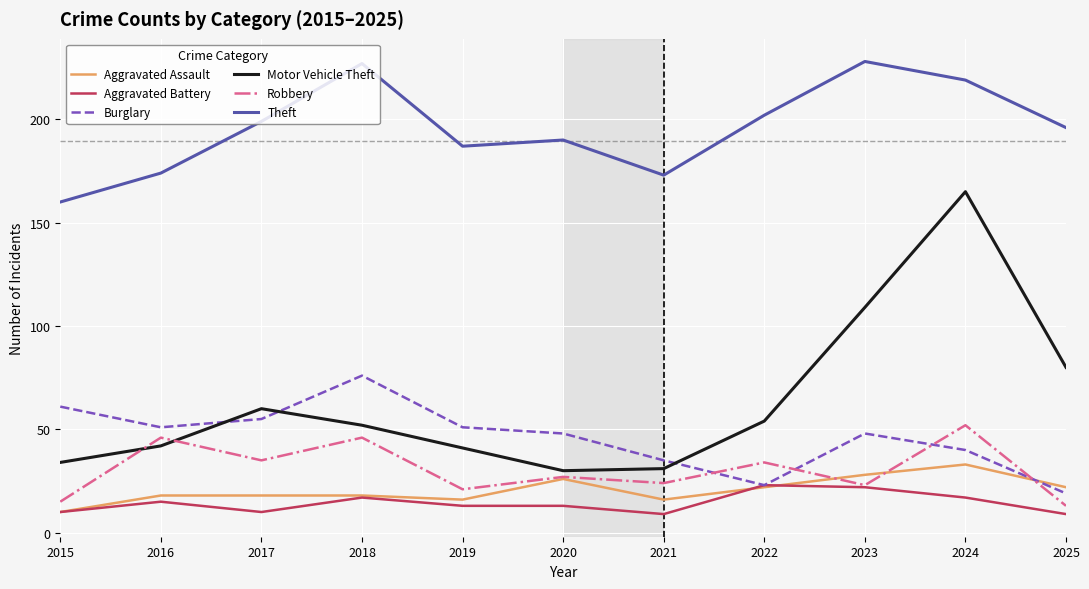

True or false: Theft has more than 2 interior local peaks.

True